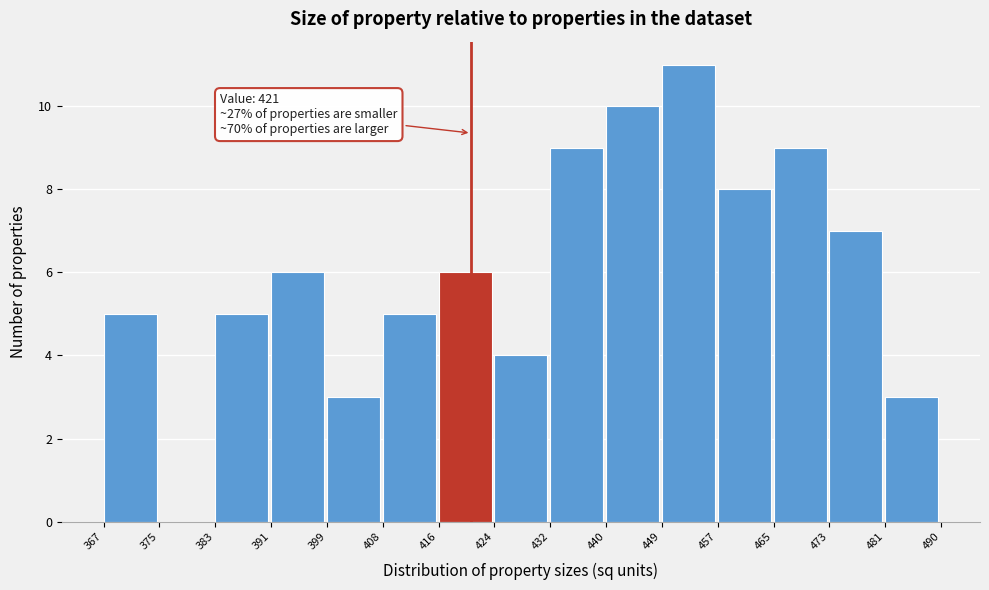

Which range on the x-axis has the tallest bar?

449 to 457